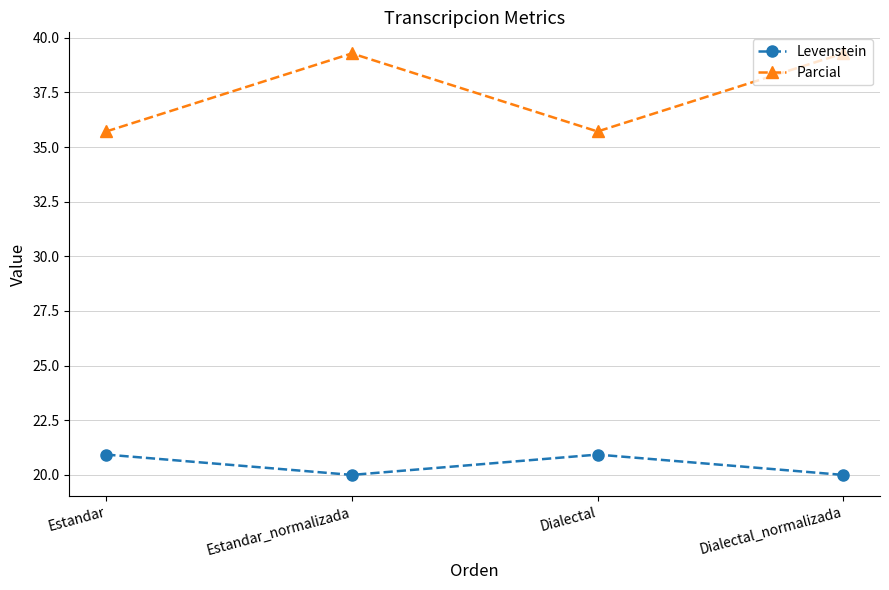

Which series has the widest spread of values?

Parcial